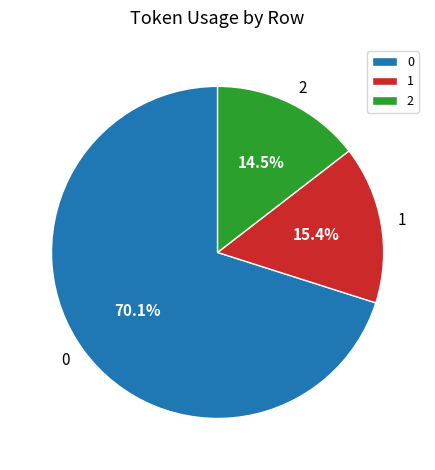

Count the number of slices in the pie.

3